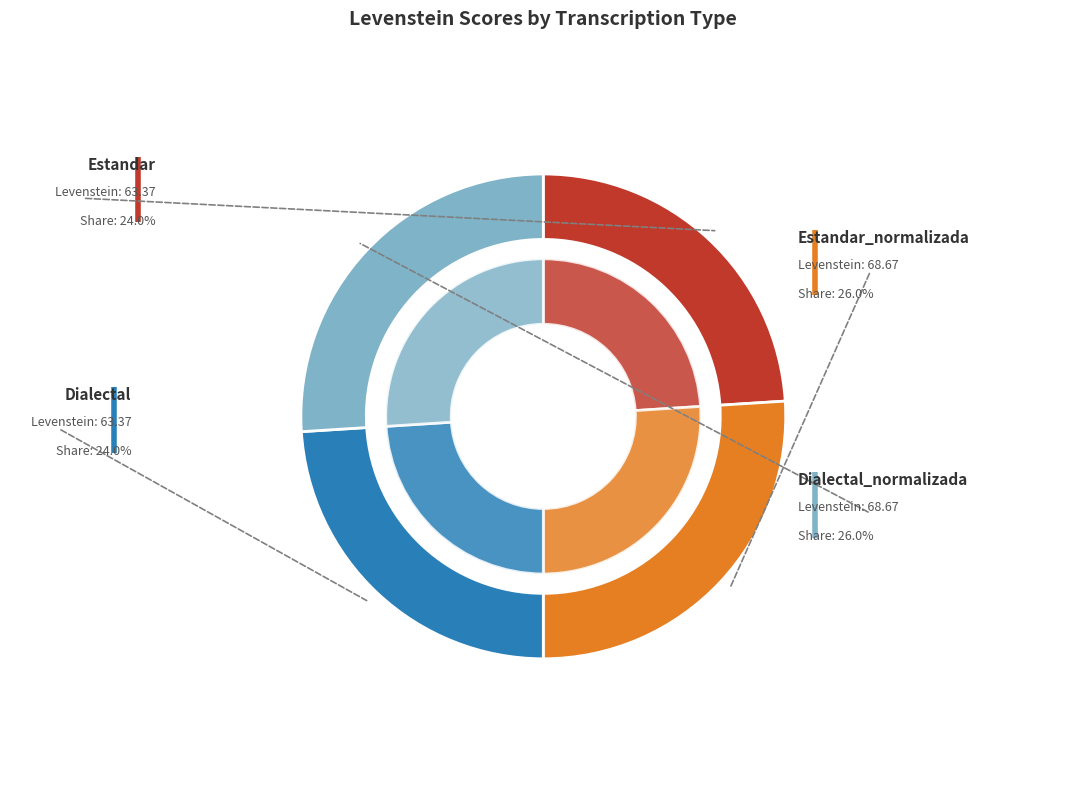

How many segments does this pie chart have?

4